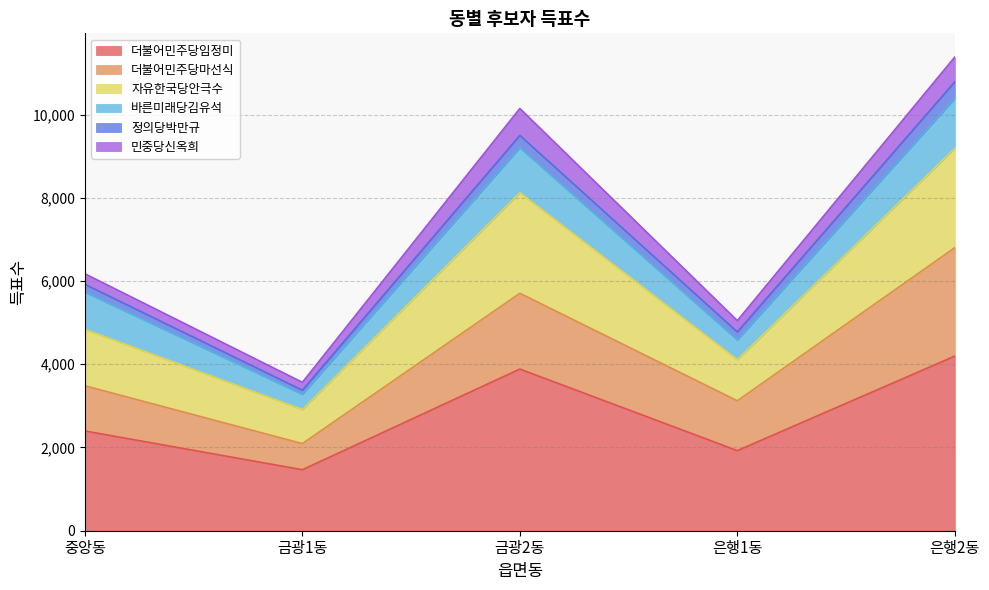

In 자유한국당안극수, how many points are lower than both neighbors (excluding endpoints)?

2